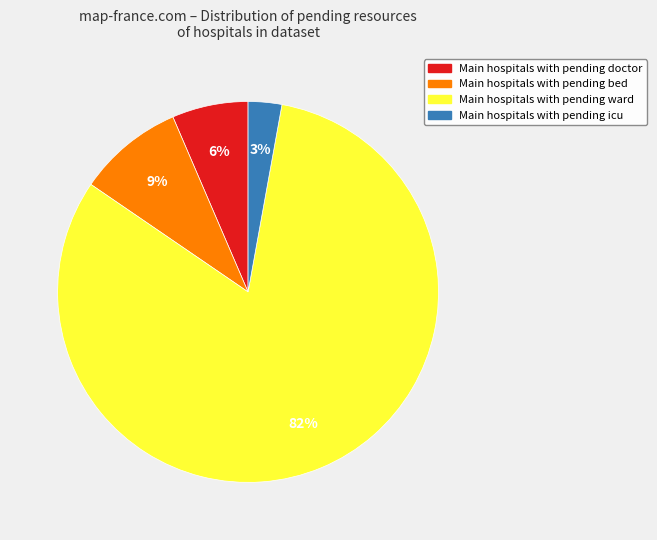

To the nearest percent, what is the average slice percentage?

25%